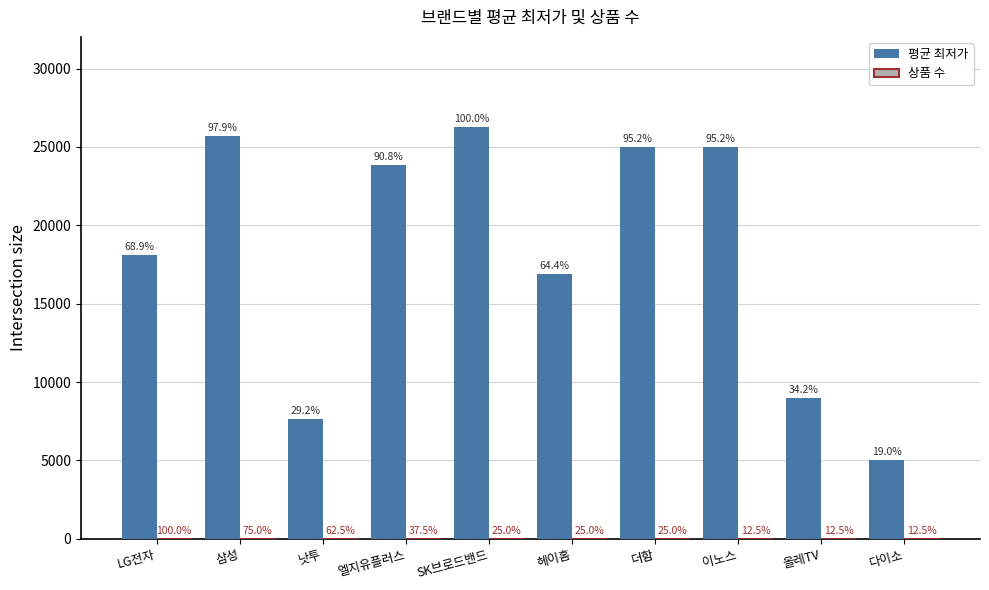

Does the chart contain stacked bars?

No